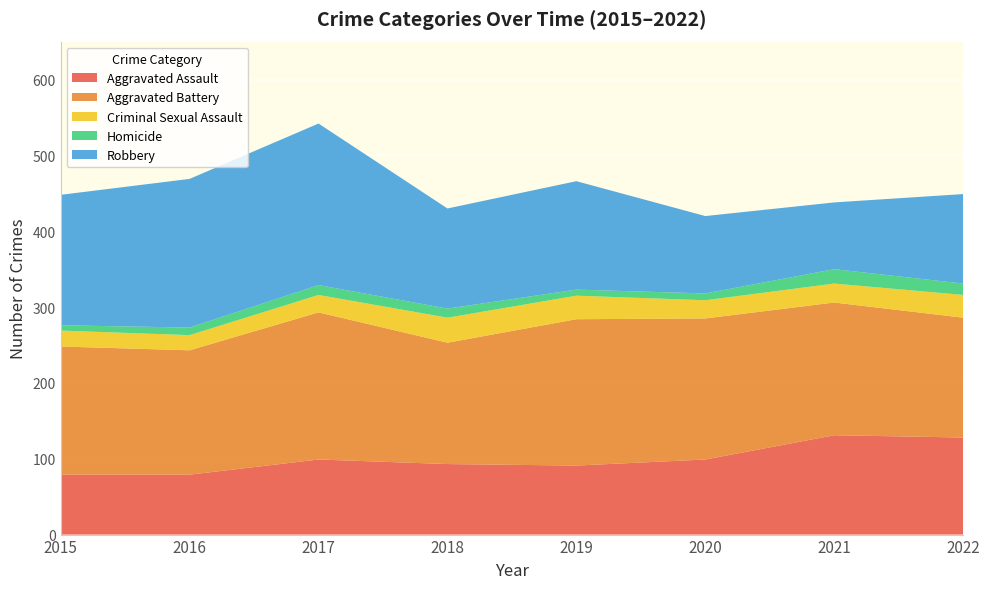

Reading right to left, extract all data points from this chart.

Aggravated Assault: 128	131	99	91	93	99	79	79
Aggravated Battery: 158	175	186	193	160	194	164	169
Criminal Sexual Assault: 30	25	24	31	33	23	20	21
Homicide: 15	19	9	8	12	13	10	7
Robbery: 118	88	102	143	132	213	196	172